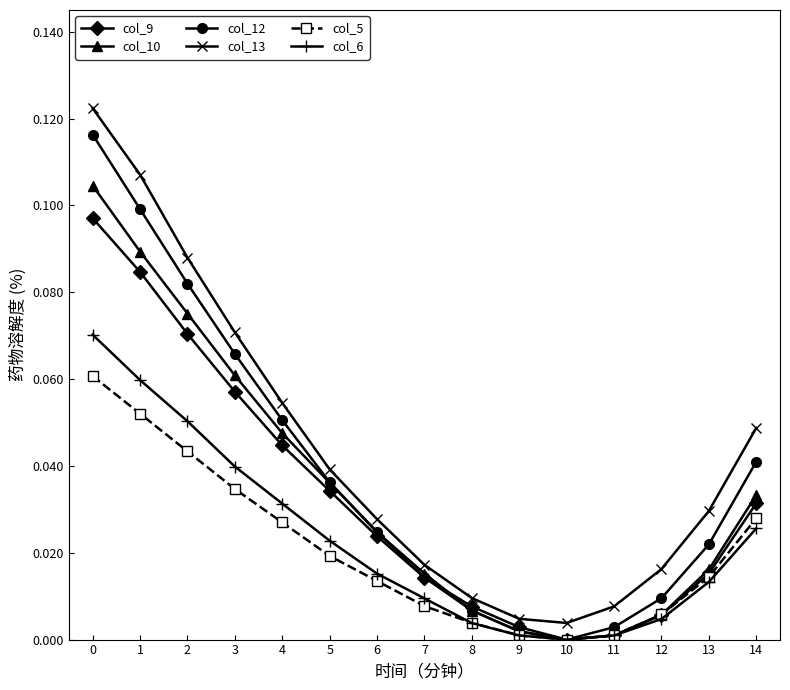

True or false: col_12 has more than 1 points higher than both neighbors.

False